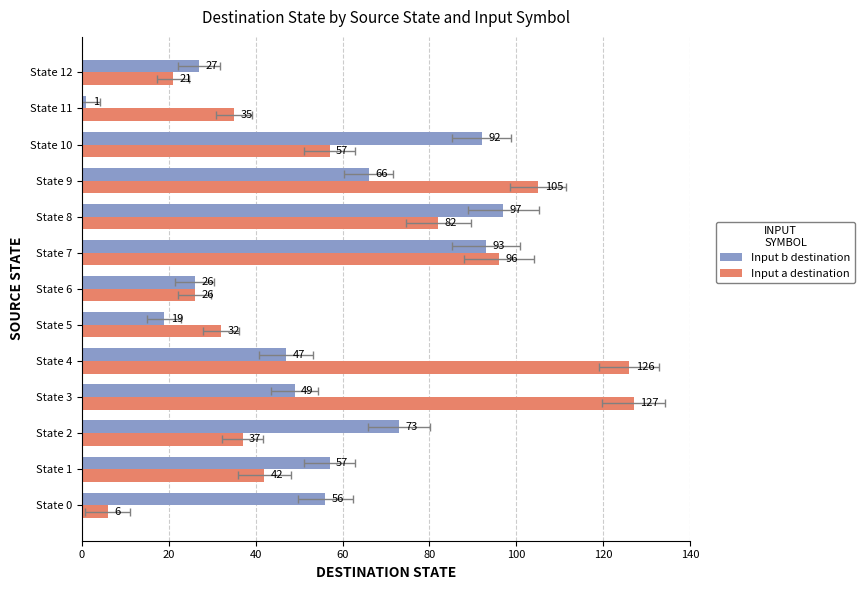

What is the spread (max minus min) of values at State 1?

15